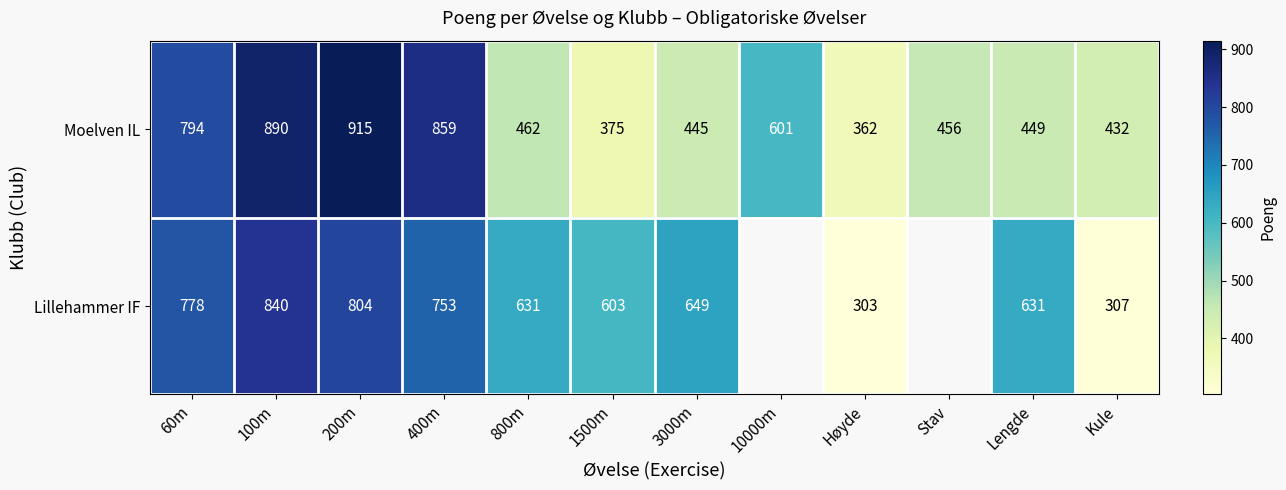

What is the greatest value displayed?

915.0